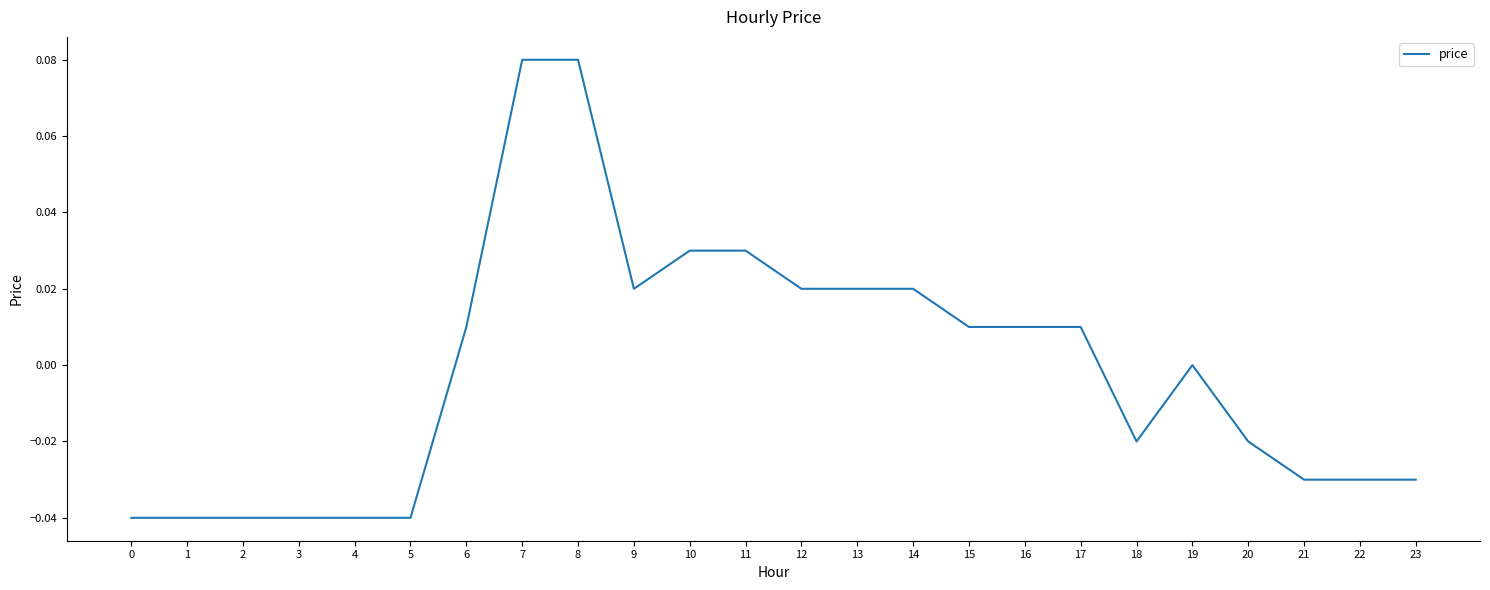

True or false: the data shows -0.0 at 2.

True